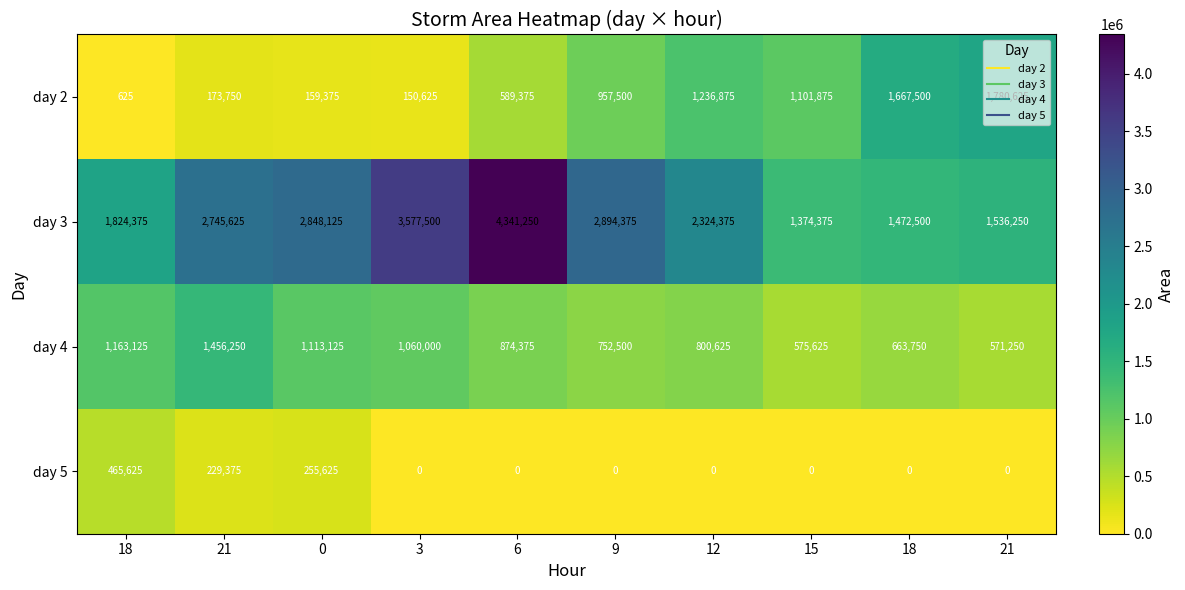

Which series has the largest total across all categories?

day 3